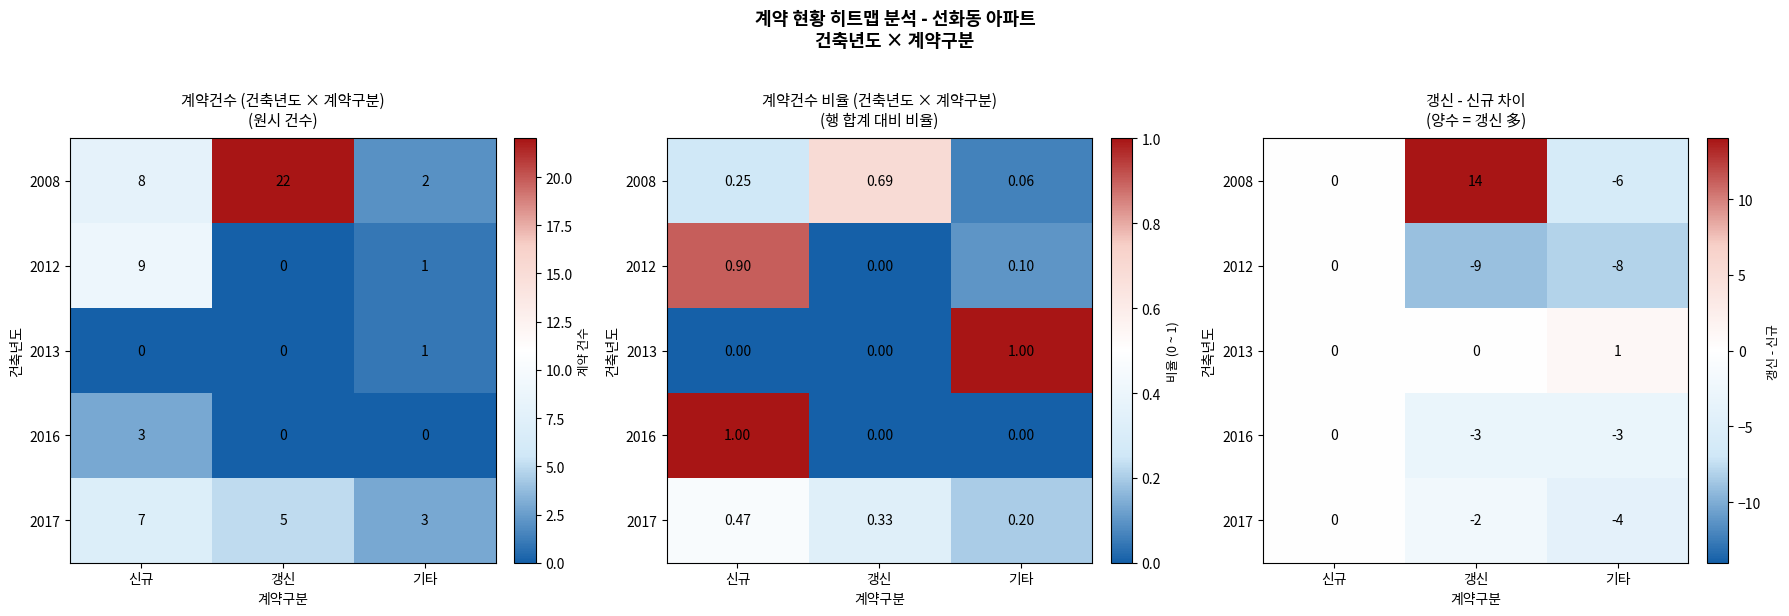

Count the 2013 values in the range 0 to 1.

3